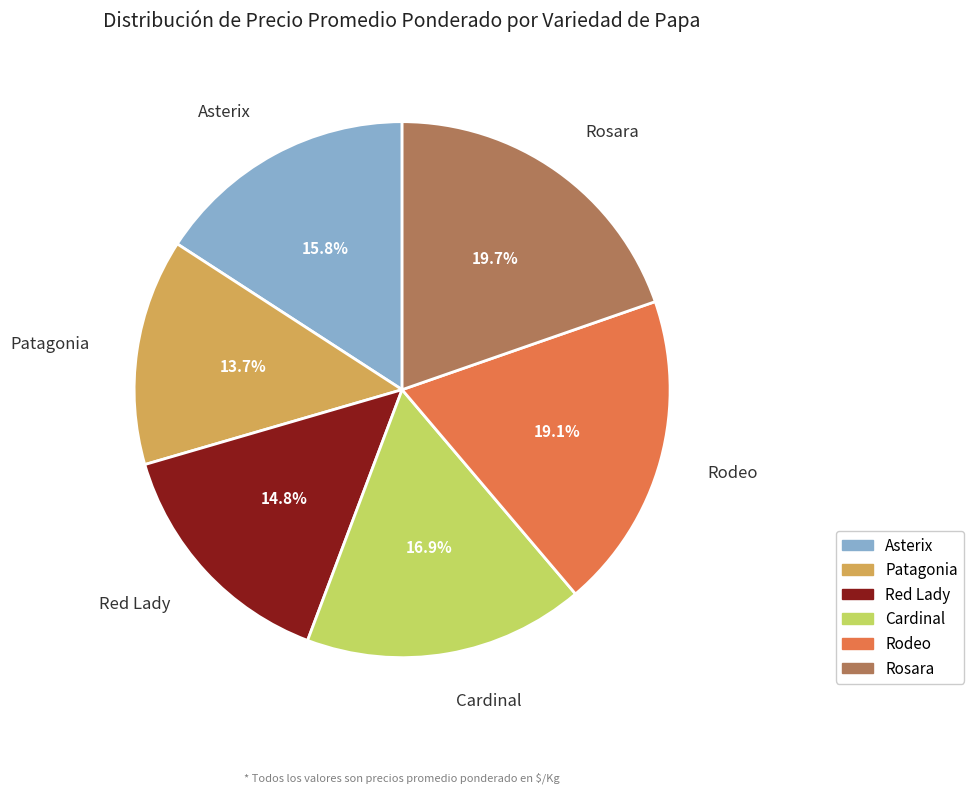

Is there any slice that represents more than half of the pie?

No